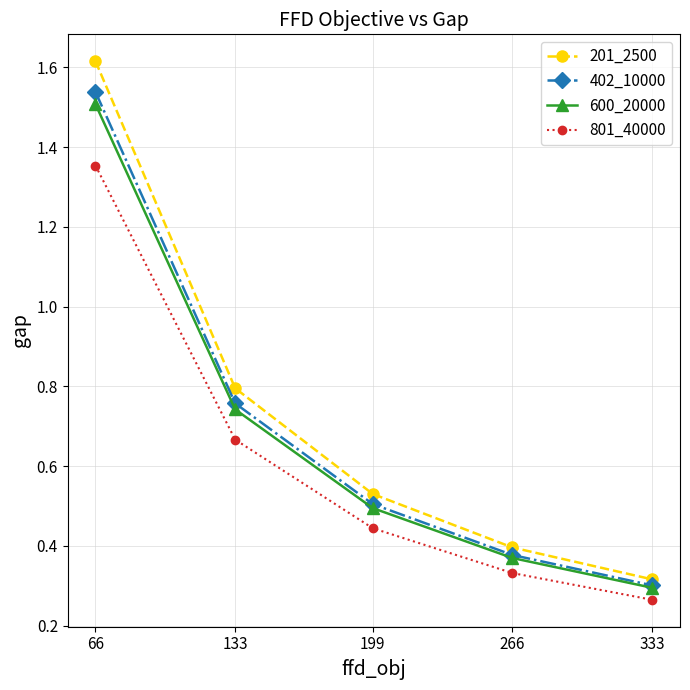

Rank the categories by 600_20000 value from lowest to highest.

333, 266, 199, 133, 66